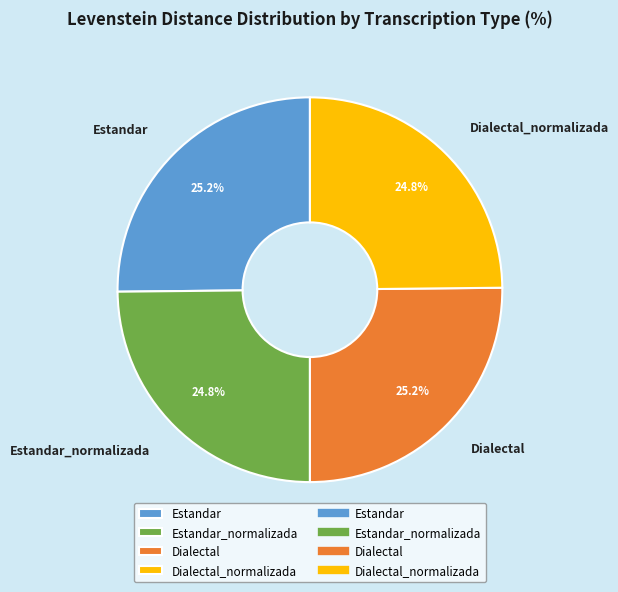

What is the ratio of the value at Dialectal_normalizada to the value at Estandar_normalizada?

1.0